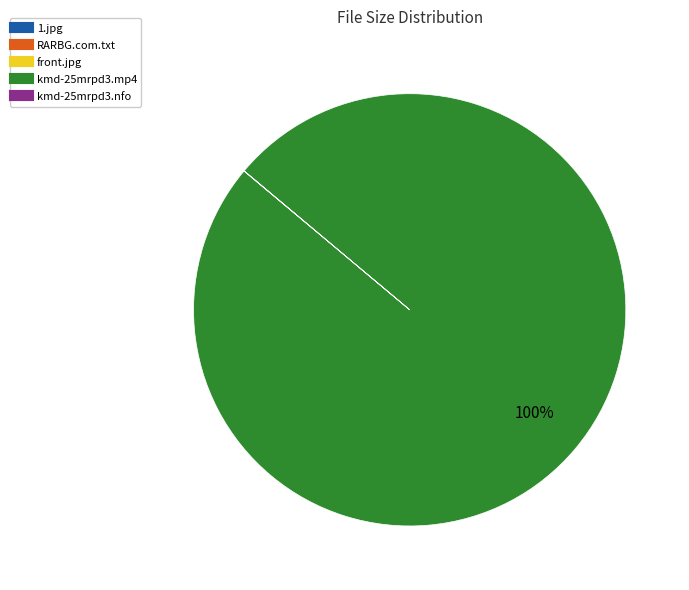

Is there a majority slice in this chart?

Yes